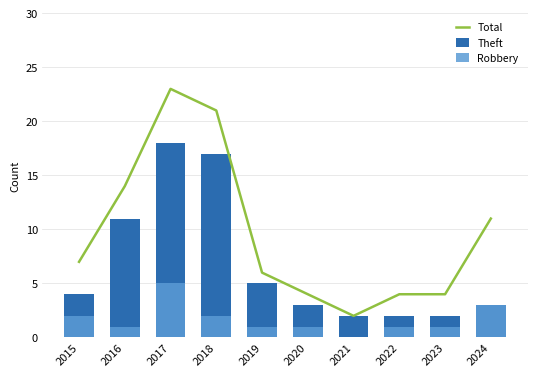

Reading left to right, transcribe all the data shown in this chart.

Total: 7	14	23	21	6	4	2	4	4	11
Theft: 4	11	18	17	5	3	2	2	2	3
Robbery: 2	1	5	2	1	1	0	1	1	3